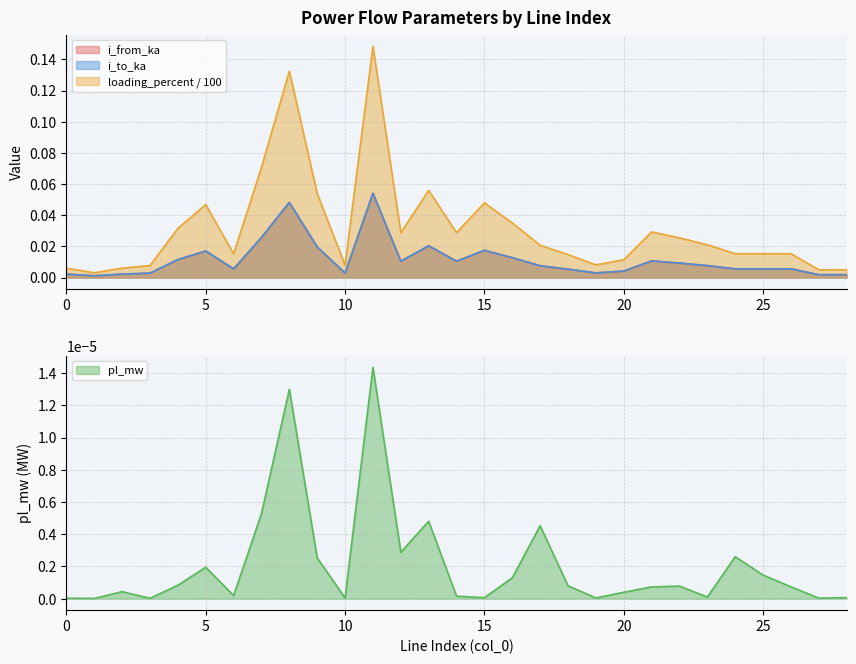

True or false: pl_mw has more than 2 interior local peaks.

True